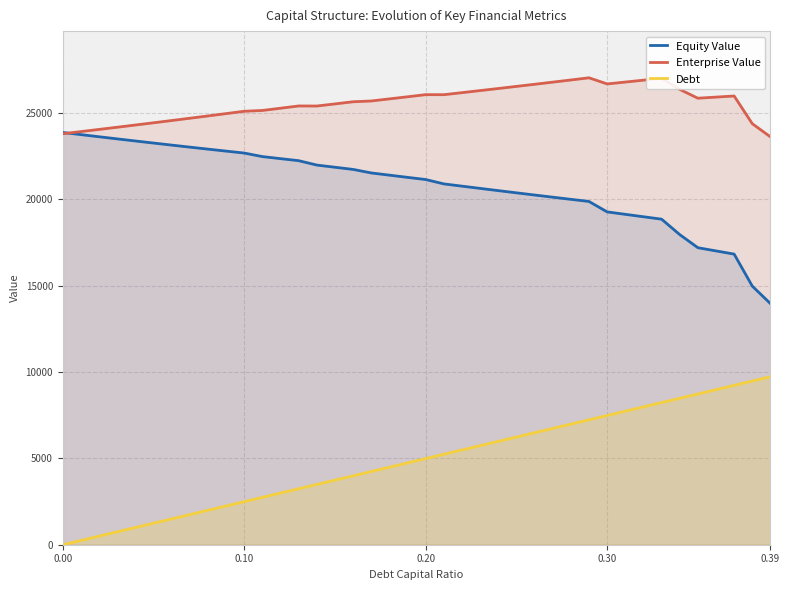

List the series in order of their peak value, lowest first.

Debt, Equity Value, Enterprise Value